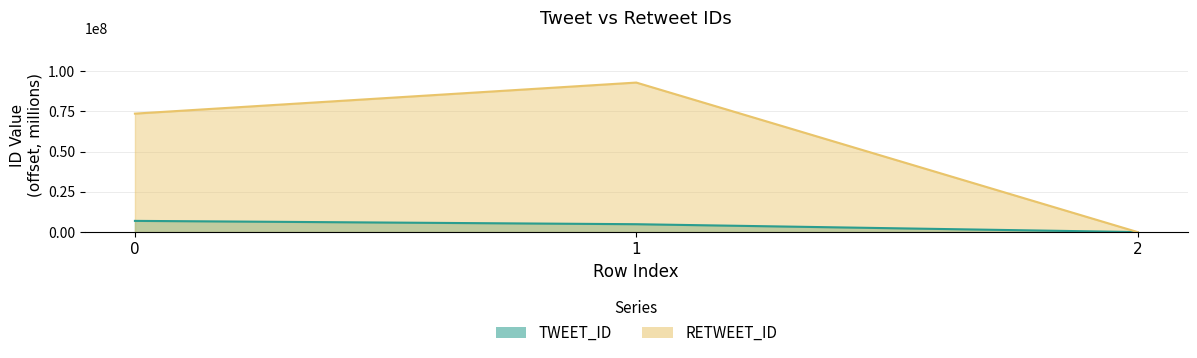

At which category is the sum across all series the highest?

1